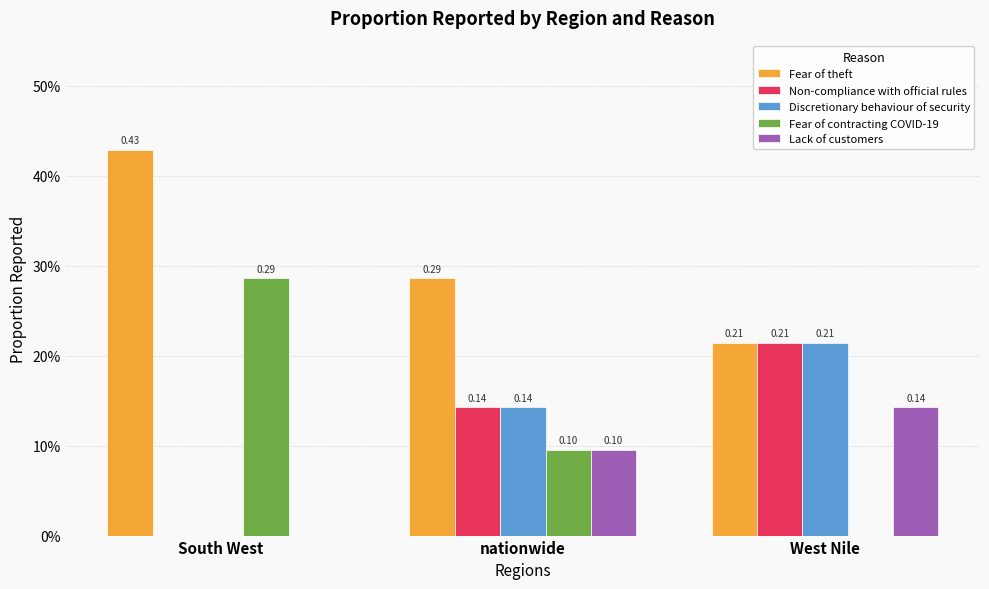

Which series has the largest total across all categories?

Fear of theft